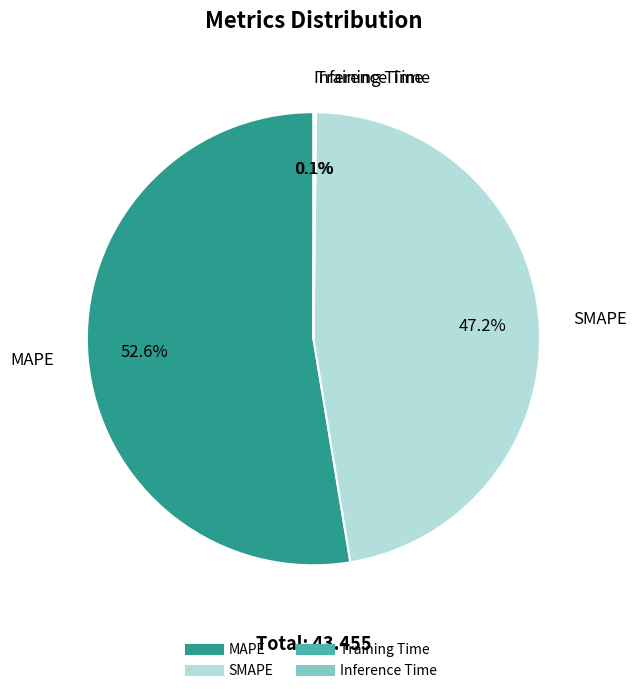

Is it true that SMAPE is 61% of the pie?

False